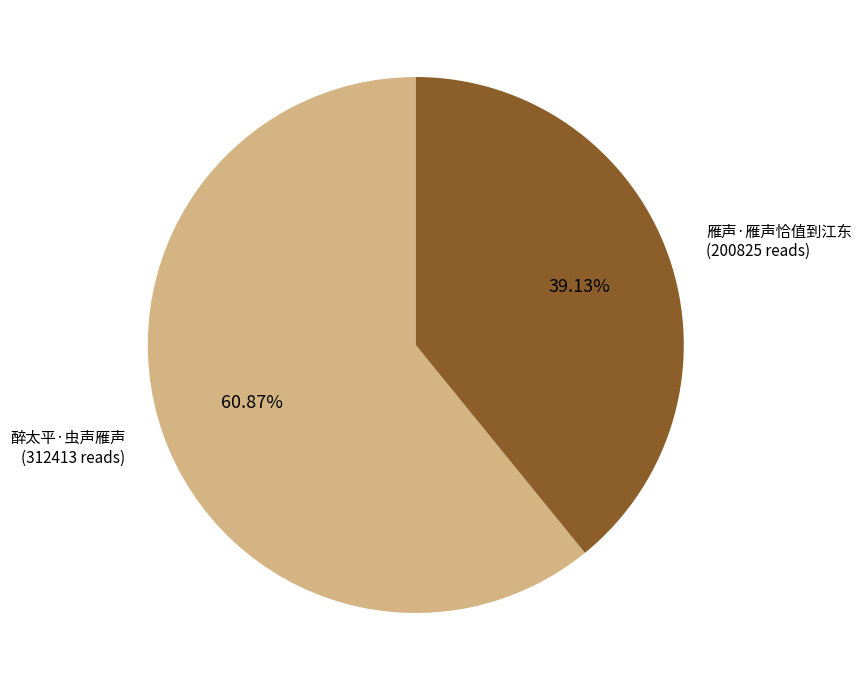

Which slice represents more than half of the pie?

醉太平·虫声雁声